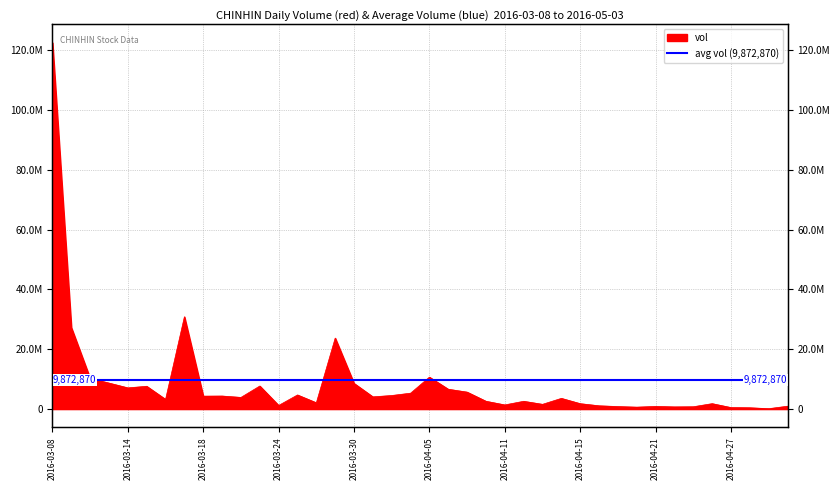

What is the approximate value at 2016-04-05, to the nearest 10?

10689400